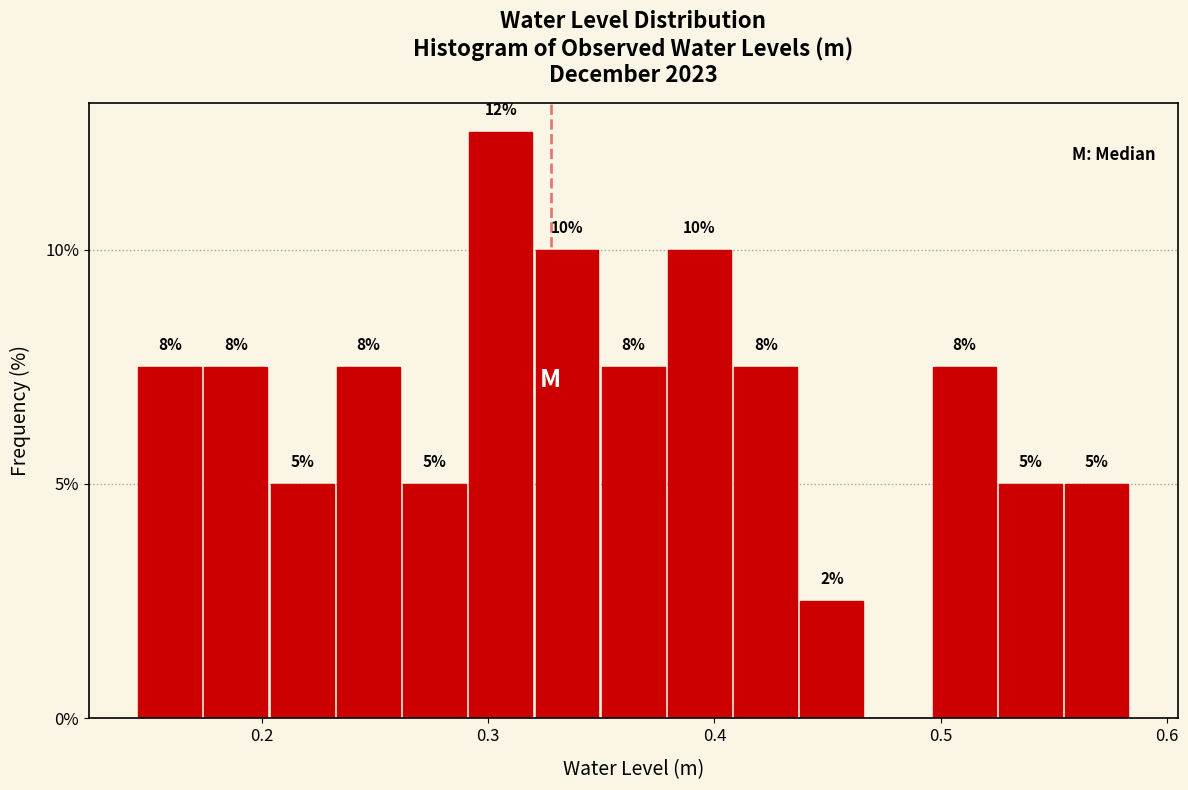

Read against the x-axis, roughly where is the centre of the tallest bar?

0.31